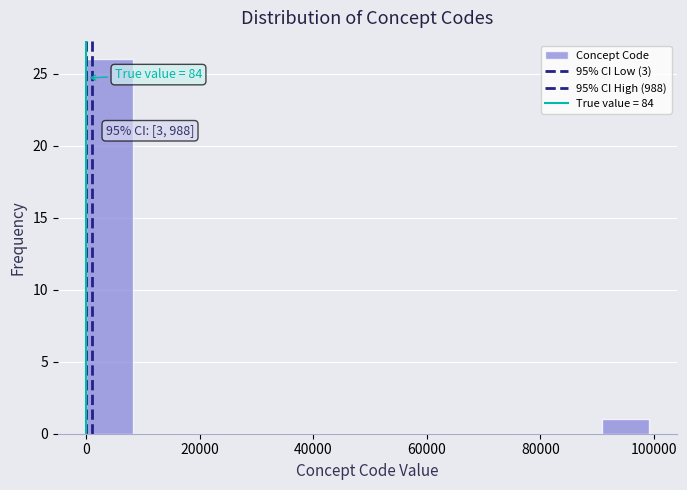

Over which range of the x-axis is the bar tallest?

0 to 8000